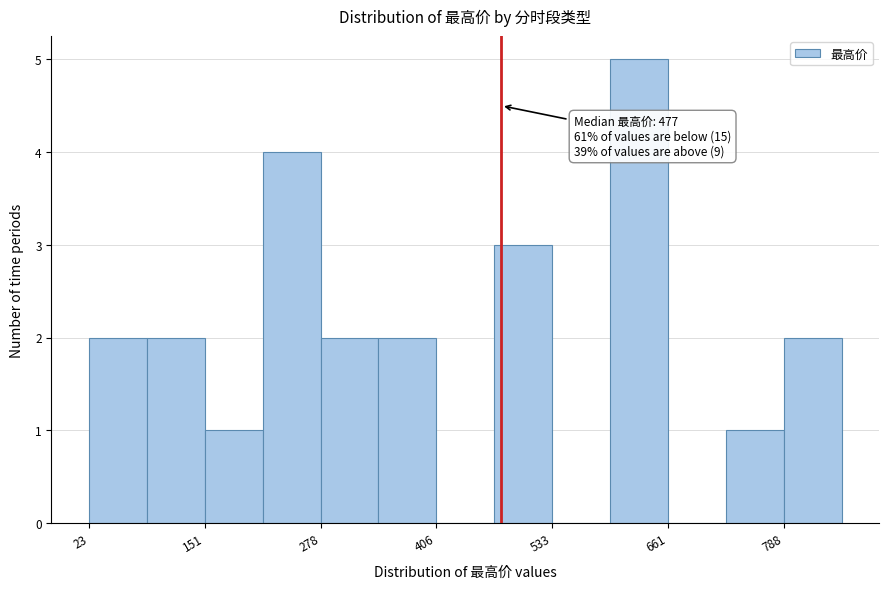

Around what value on the x-axis is the tallest bar? Give the approximate position of its centre, as read against the axis.

620